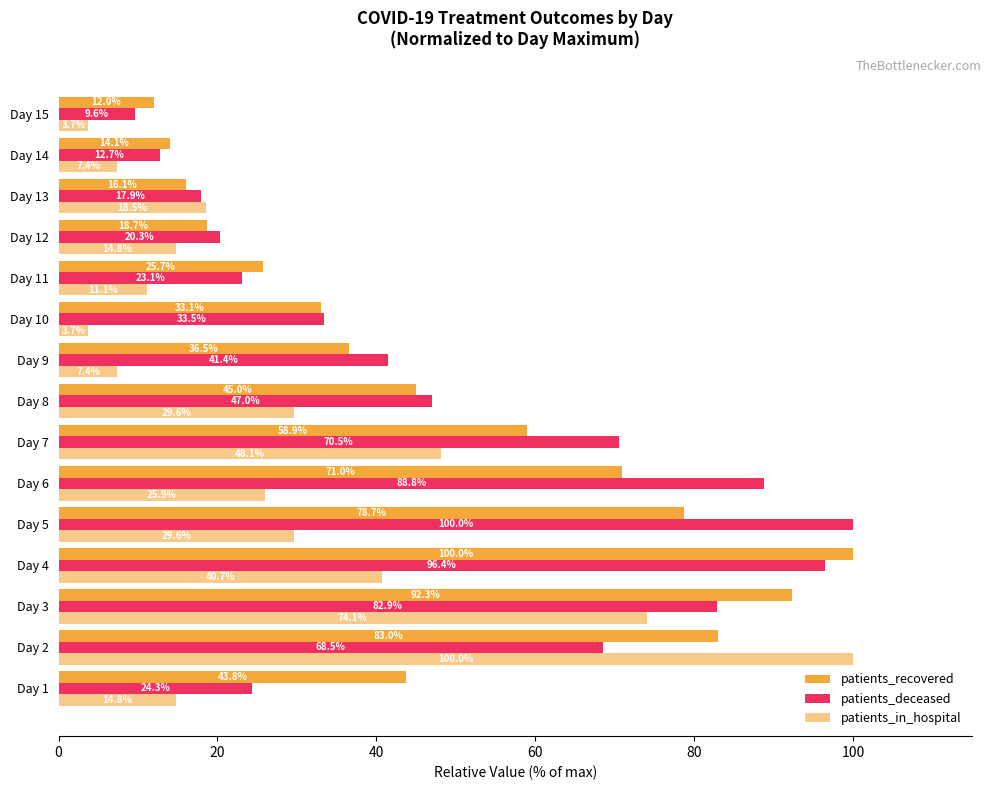

How many values in the patients_deceased series exceed 41?

8